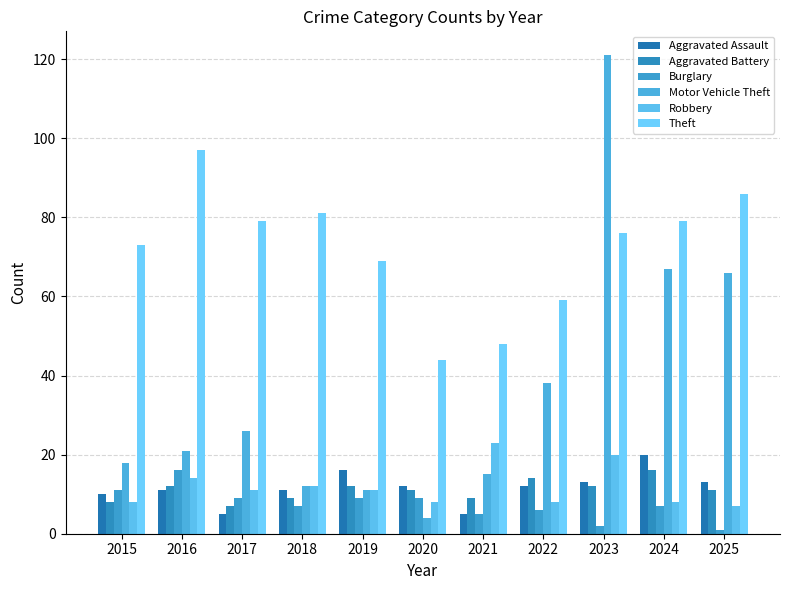

Which has a higher value, 2025 or 2019?

2019